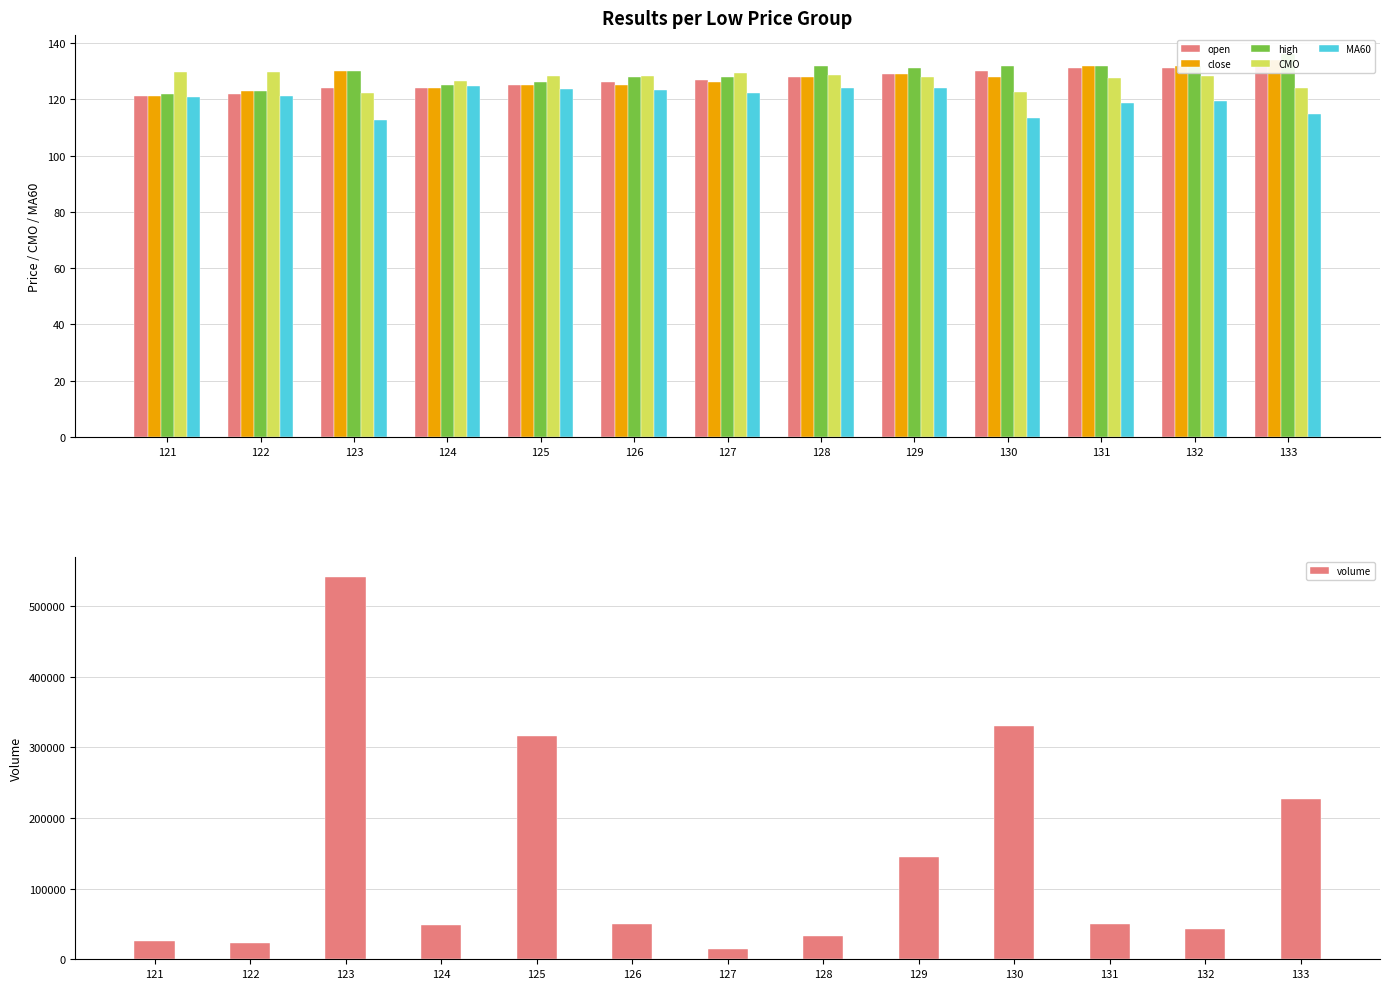

What are all the series names shown in the legend?

open, close, high, CMO, MA60, volume